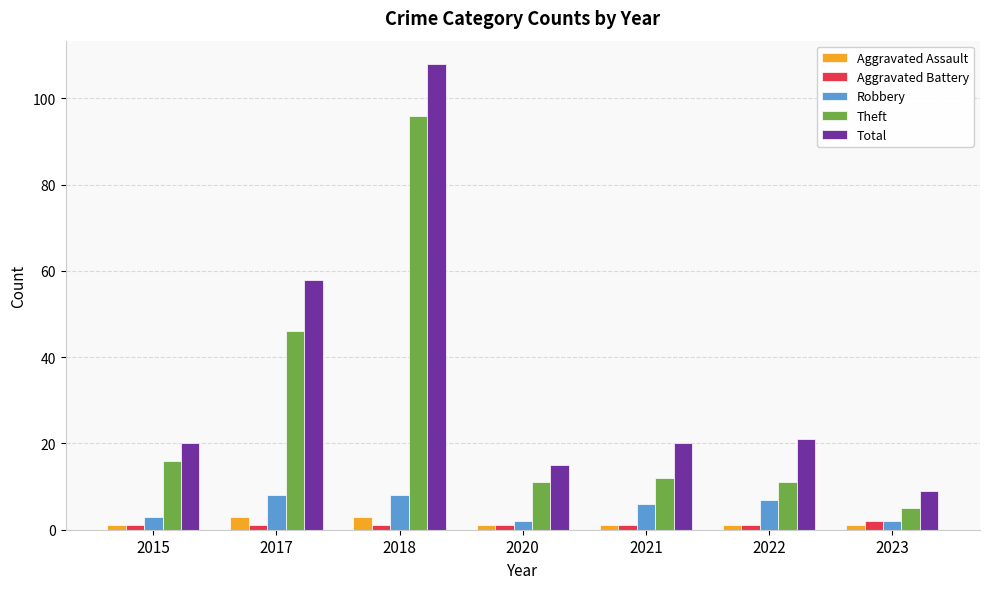

What are all the series names shown in the legend?

Aggravated Assault, Aggravated Battery, Robbery, Theft, Total